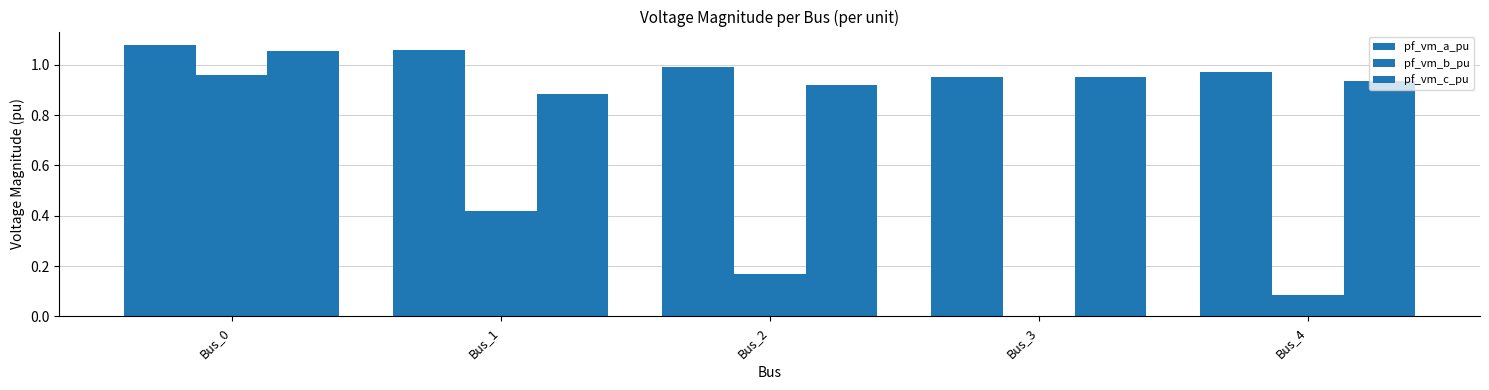

Which label corresponds to the largest value in the chart?

Bus_0